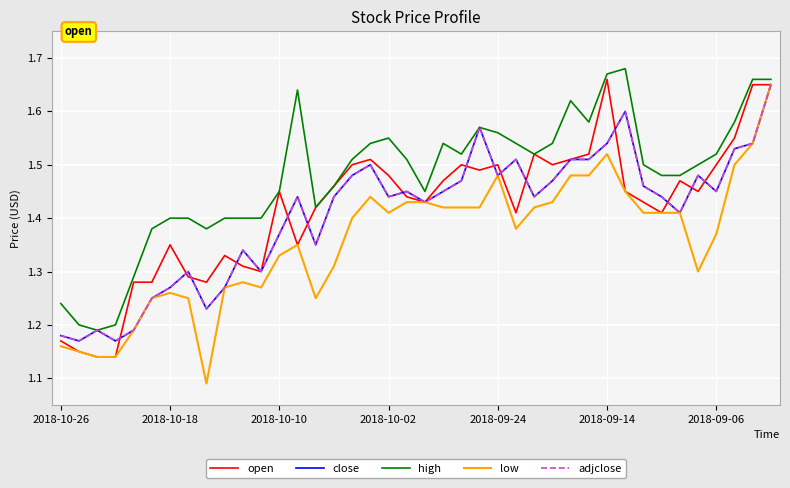

What is the average value of the adjclose series?

1.4